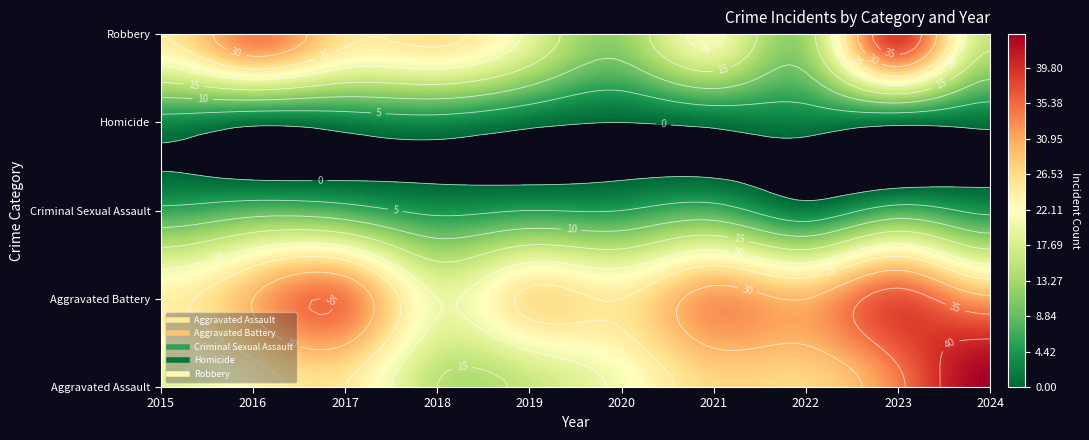

Is it true that Aggravated Assault equals 7 at 2019?

False